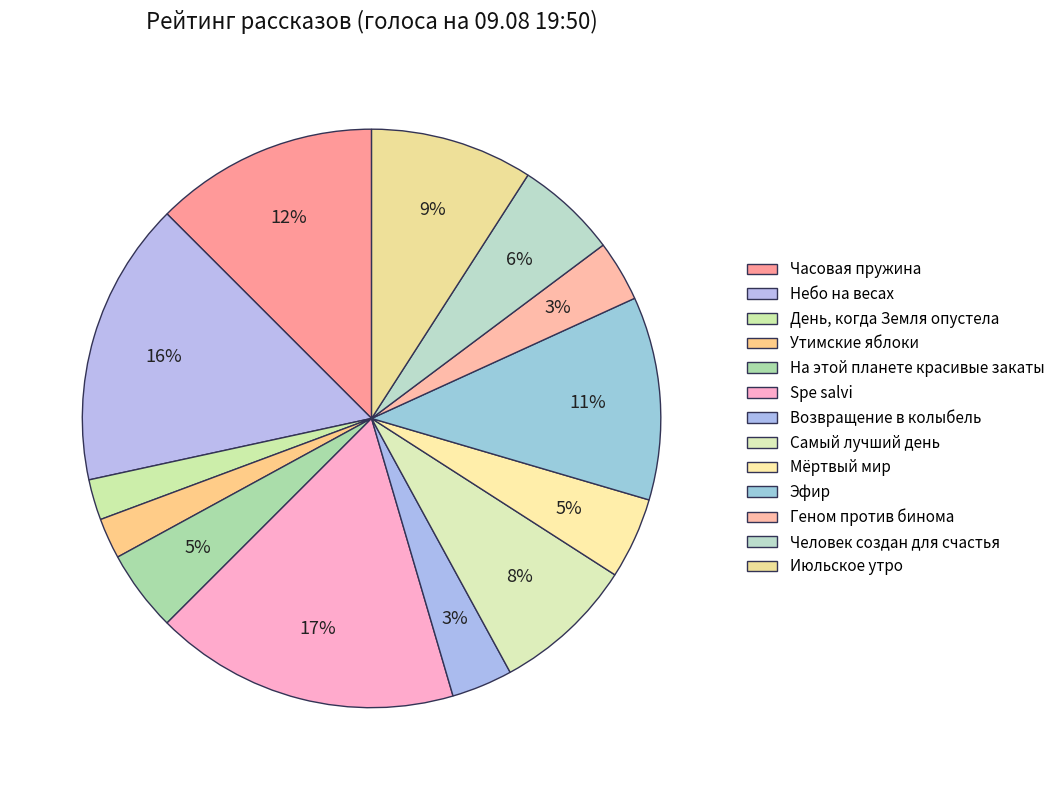

Is it true that Самый лучший день is 15% of the pie?

False